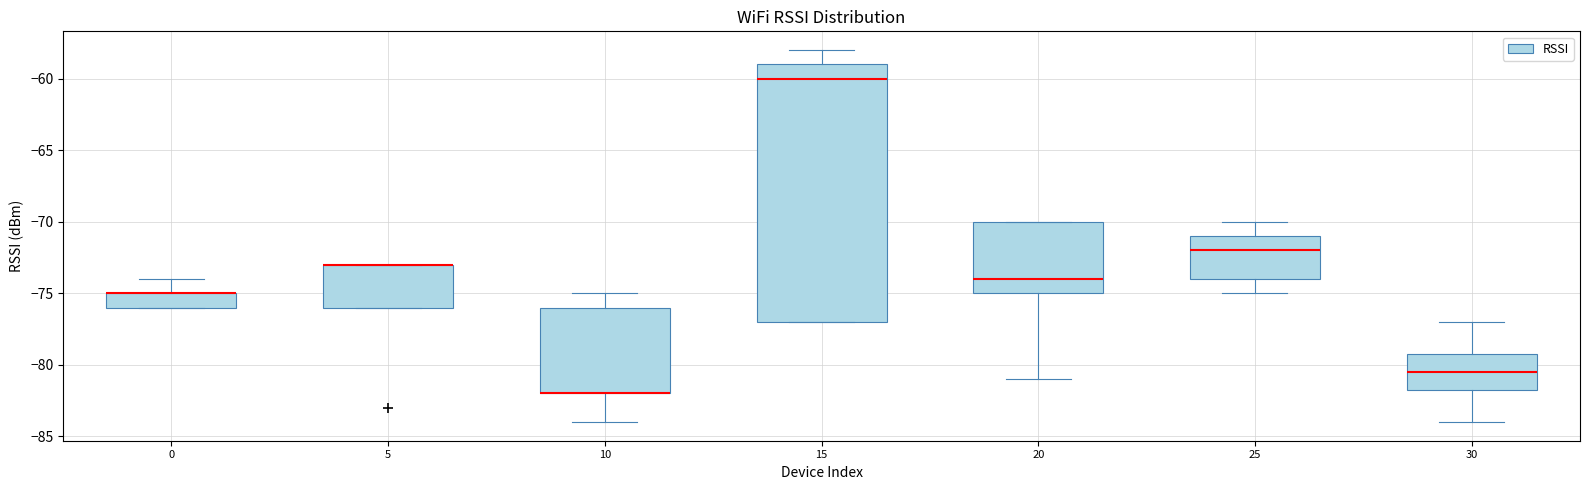

Where is the upper edge of the box at x = 25 on the y-axis? The values are not printed on the chart, so give them approximately, as read against the axis.

-71.0